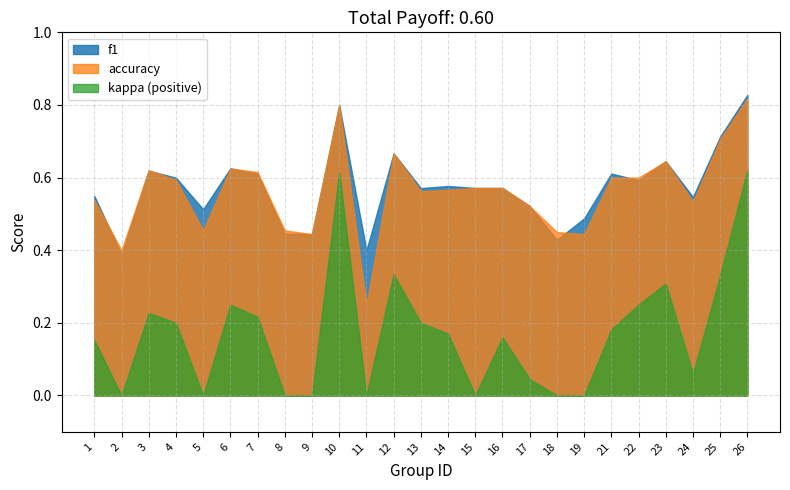

True or false: accuracy has more than 1 interior local peaks.

True